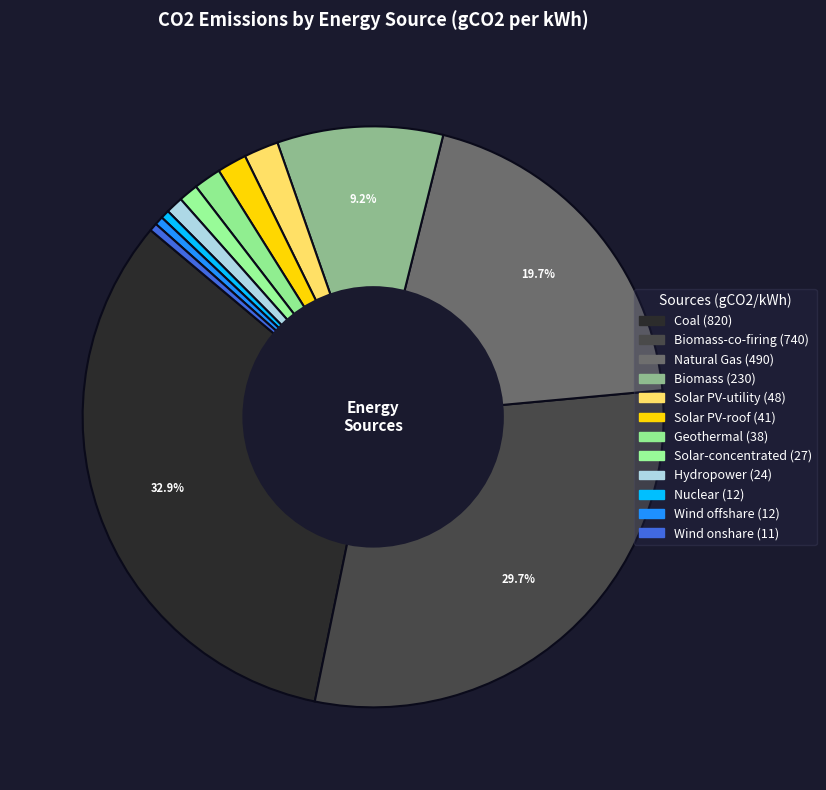

Rank the categories by value from highest to lowest.

Coal, Biomass-co-firing, Natural Gas, Biomass, Solar PV-utility, Solar PV-roof, Geothermal, Solar-concentrated, Hydropower, Nuclear, Wind offshare, Wind onshare